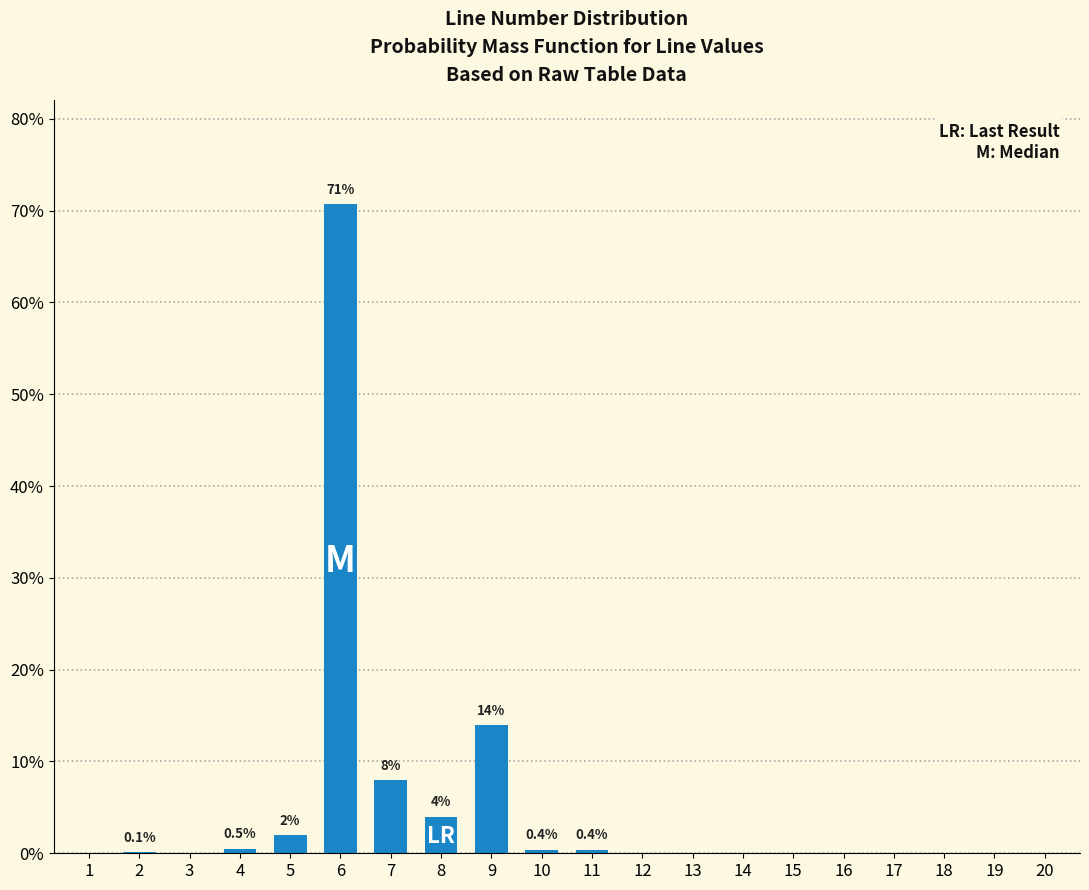

What is the change in value from 8 to 16?

-4.0